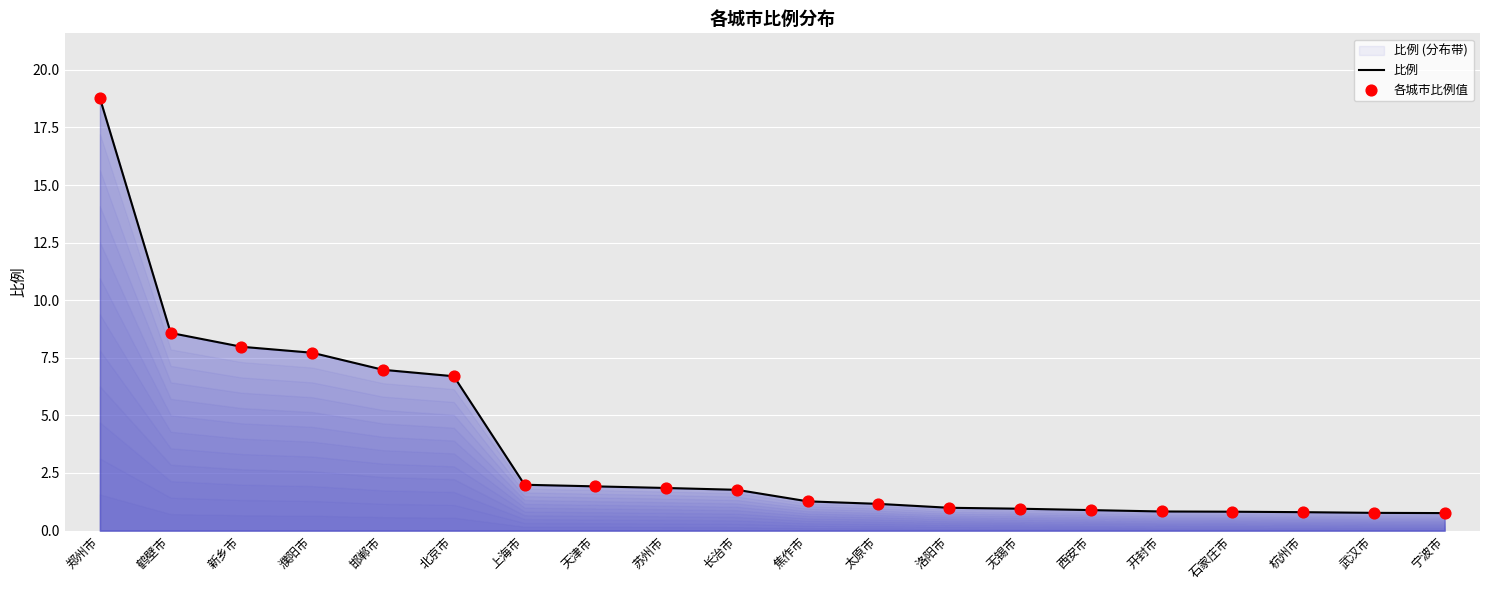

Approximately how many times larger is the value at 郑州市 compared to 上海市?

9.4